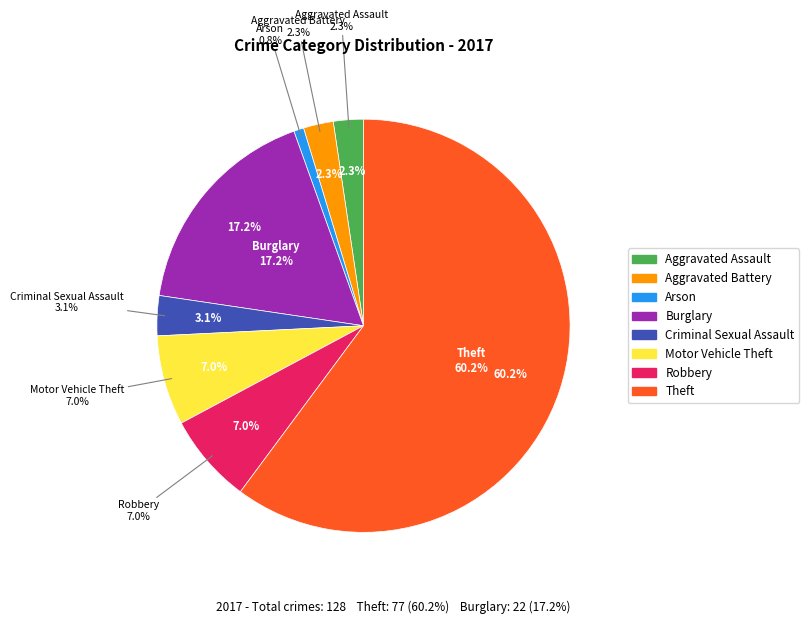

What is the largest slice in the pie chart?

Theft